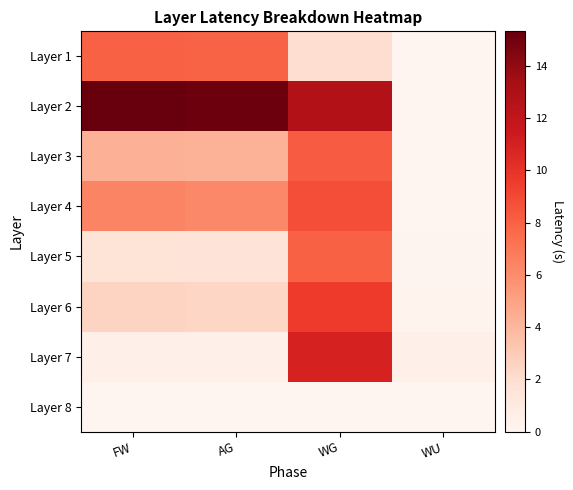

Reading left to right, extract all data points from this chart.

Layer 1: FW=8.0	AG=7.9	WG=2.0	WU=0.0
Layer 2: FW=15.3	AG=15.1	WG=12.7	WU=0.0
Layer 3: FW=4.3	AG=4.2	WG=8.2	WU=0.0
Layer 4: FW=6.4	AG=6.2	WG=8.8	WU=0.0
Layer 5: FW=1.6	AG=1.5	WG=8.0	WU=0.1
Layer 6: FW=2.6	AG=2.4	WG=9.6	WU=0.2
Layer 7: FW=0.5	AG=0.5	WG=10.9	WU=0.5
Layer 8: FW=0.0	AG=0.0	WG=0.0	WU=0.0